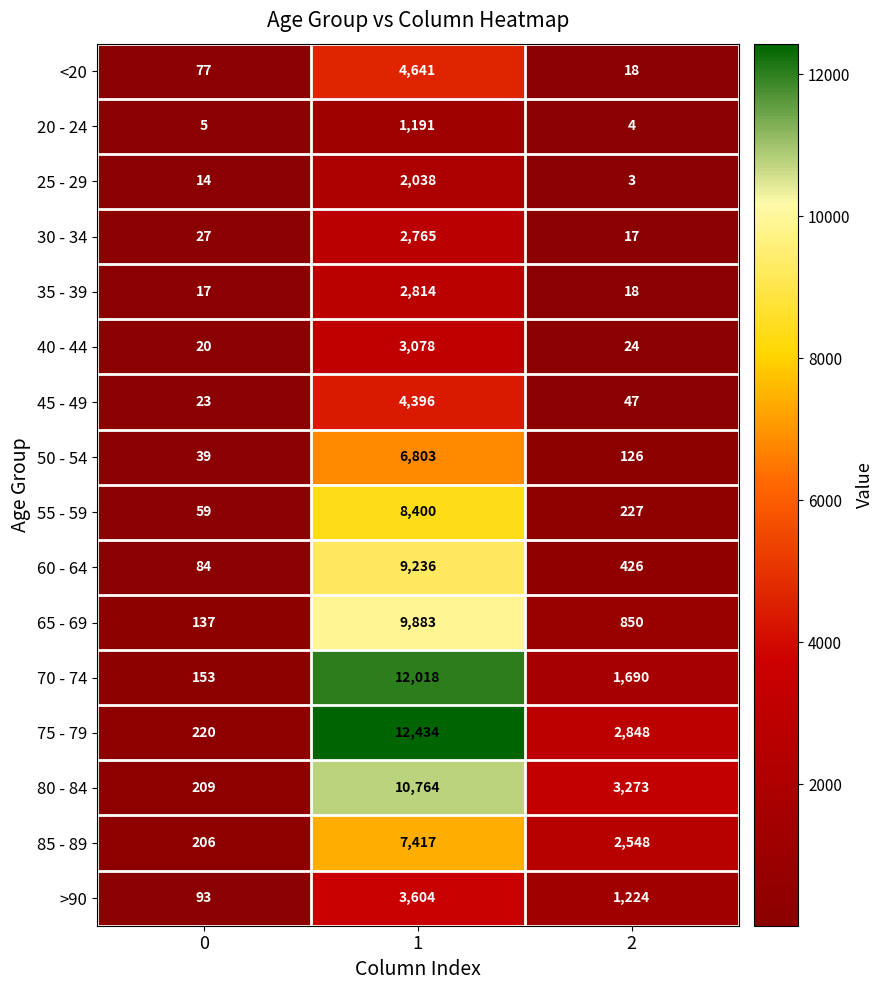

At how many categories does at least one series exceed 3979?

1